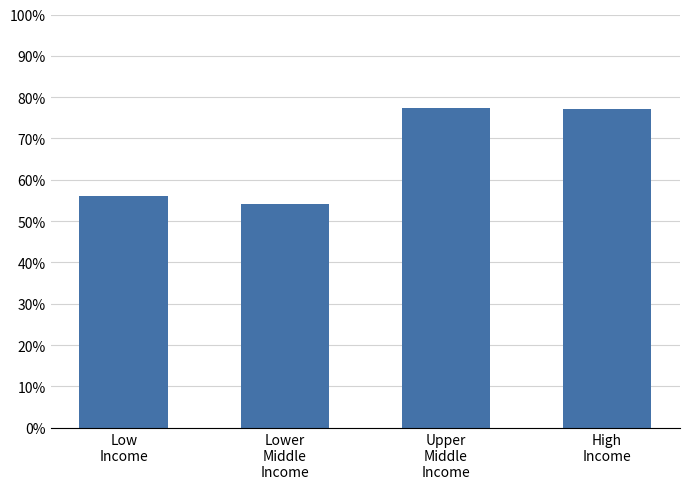

How many categories are shown in the chart?

4